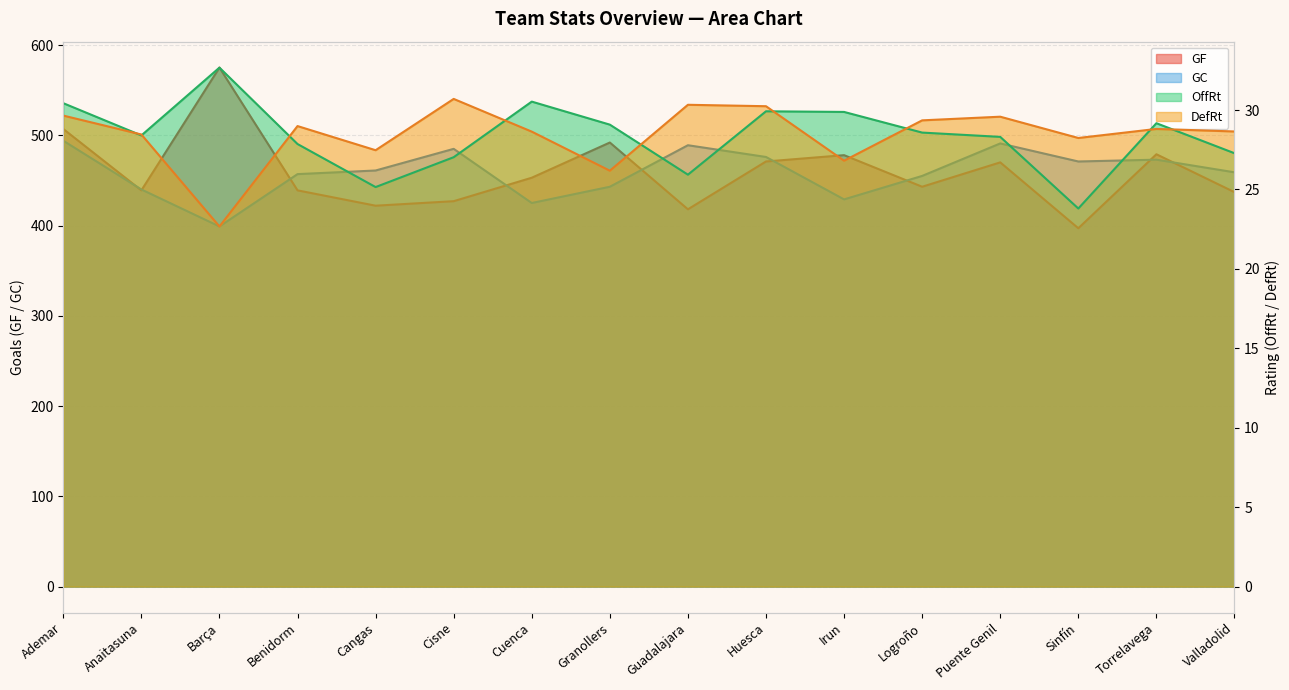

At which label does OffRt reach its minimum?

Sinfín